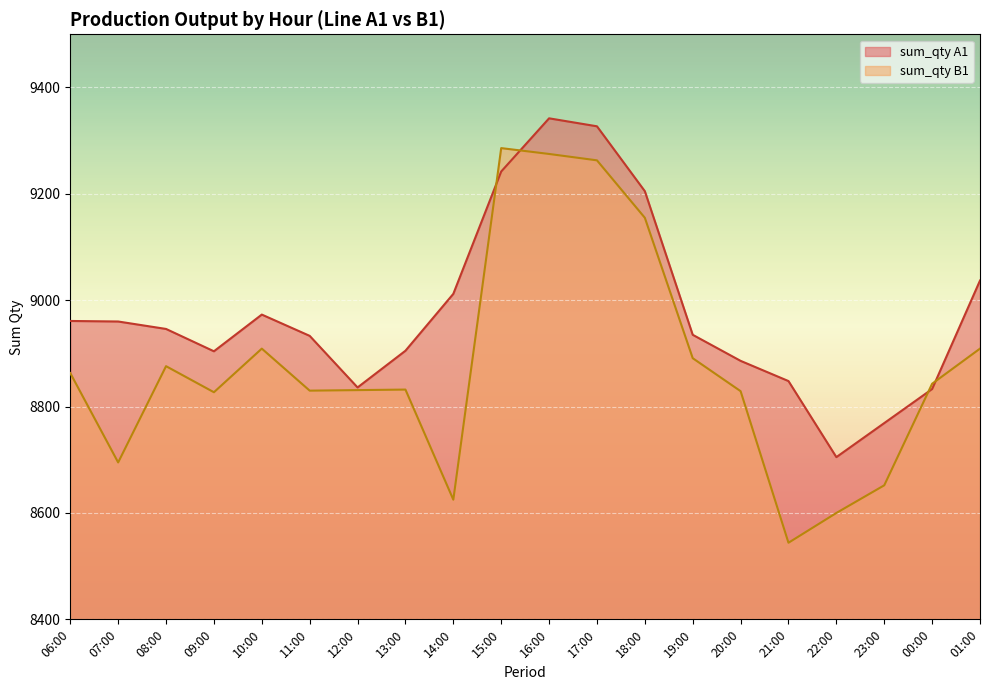

The sum_qty A1 series shows 8905 at 13:00. True or false?

True